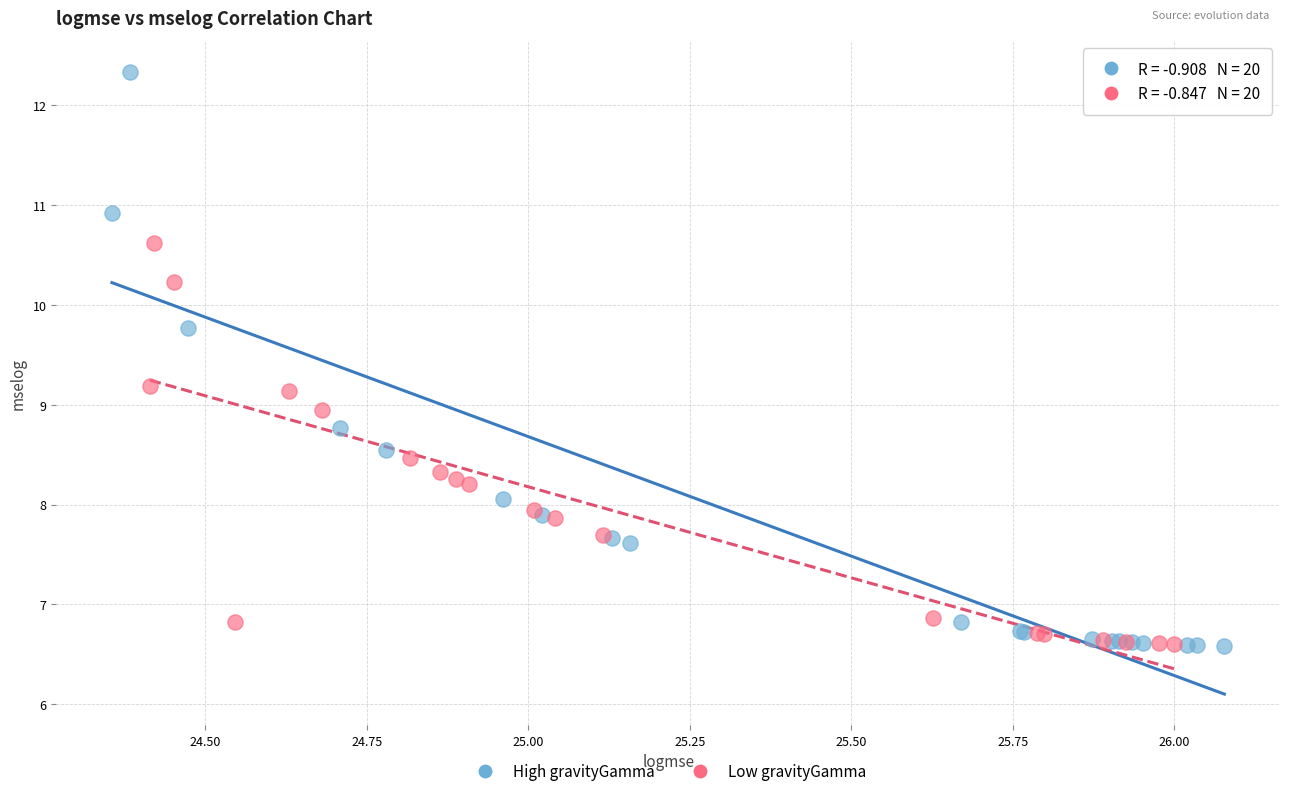

What are all the series names shown in the legend?

High gravityGamma, Low gravityGamma